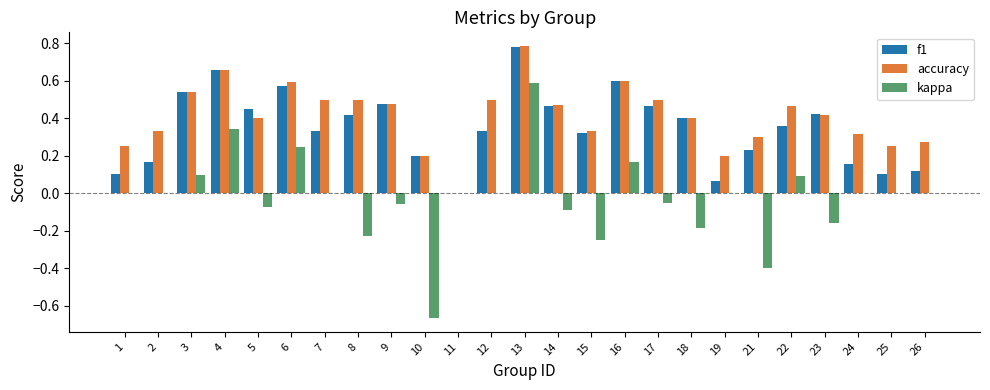

What is the sum of the f1 values at 23 and 16?

1.0